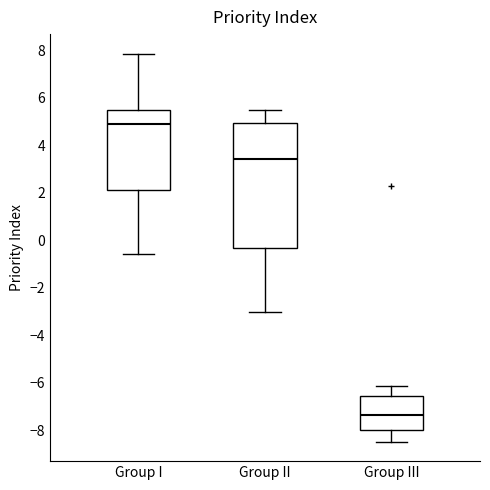

Comparing the boxes themselves (not the whiskers), which one is the tallest?

Group II